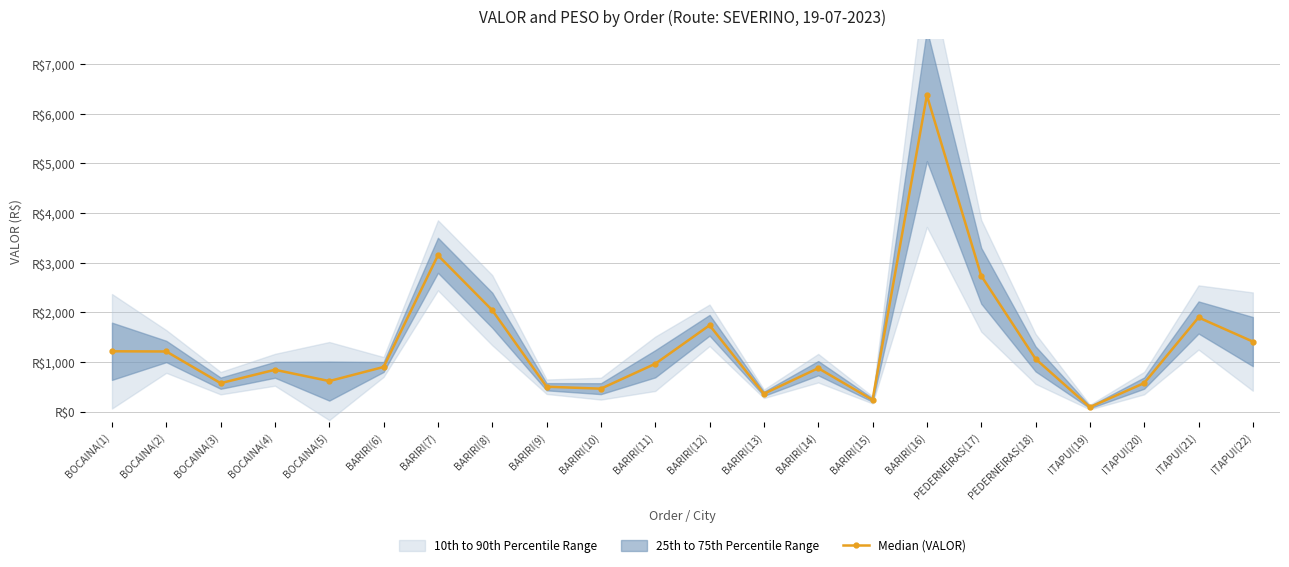

What is the label of the 9th point from the left?

BARIRI(9)